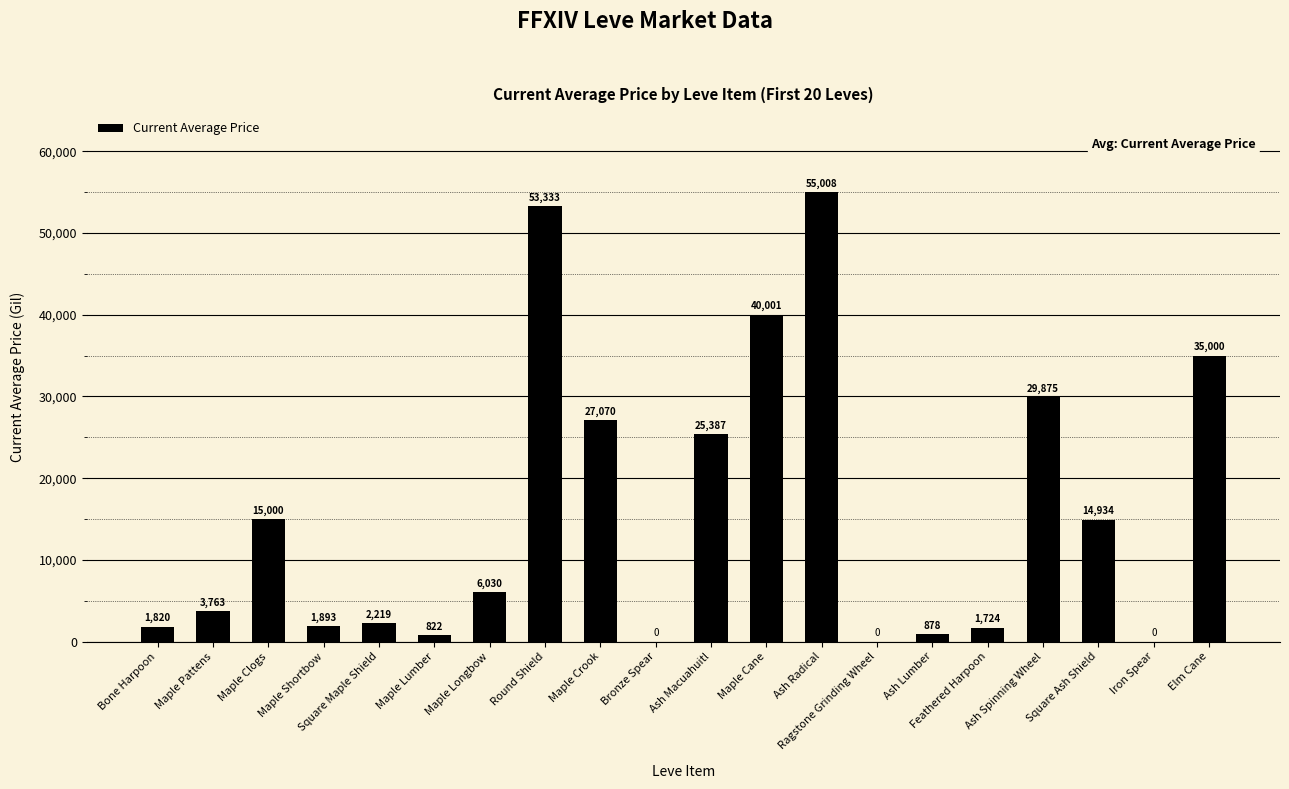

What position from the left is Square Maple Shield?

5